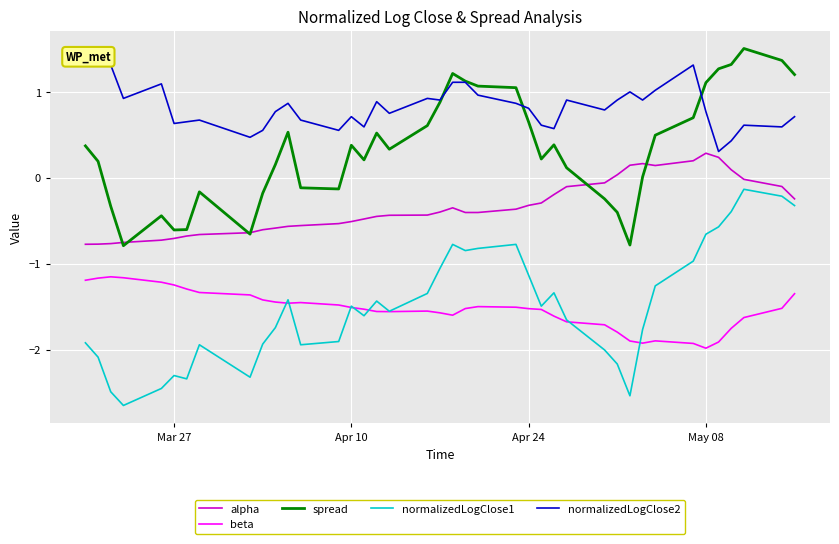

True or false: normalizedLogClose1 and alpha cross at least once.

False